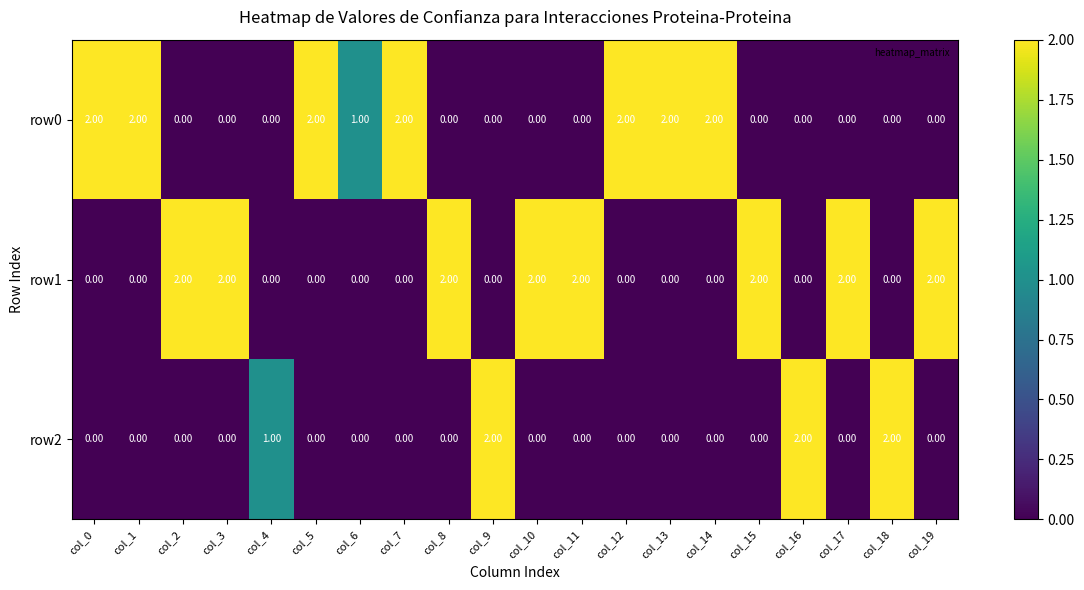

What is the sum of all row0 values?

15